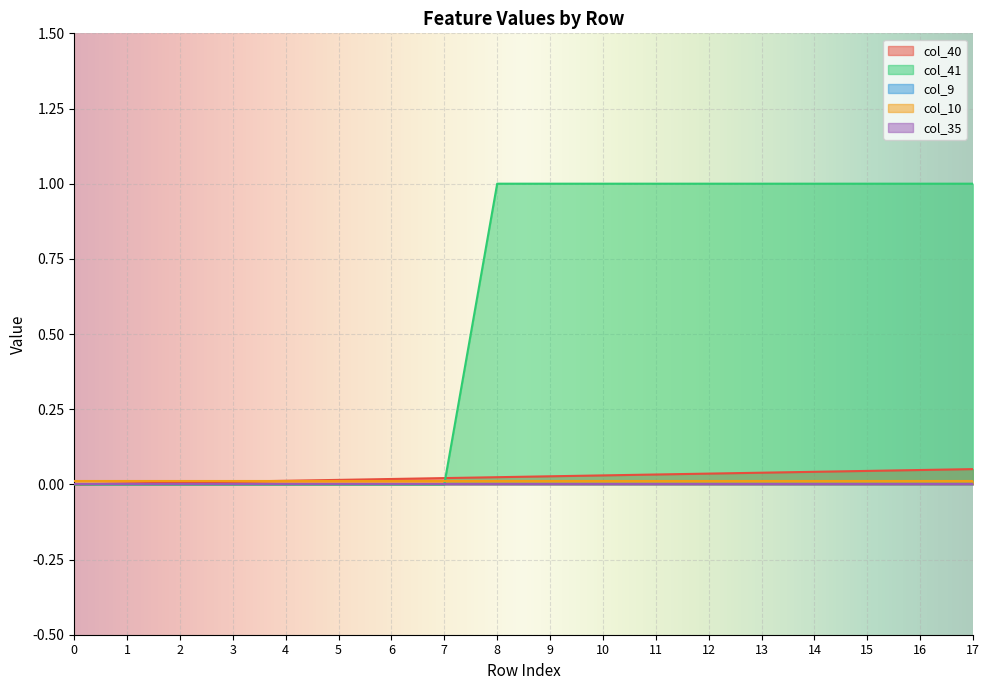

At which category is the sum across all series the highest?

17